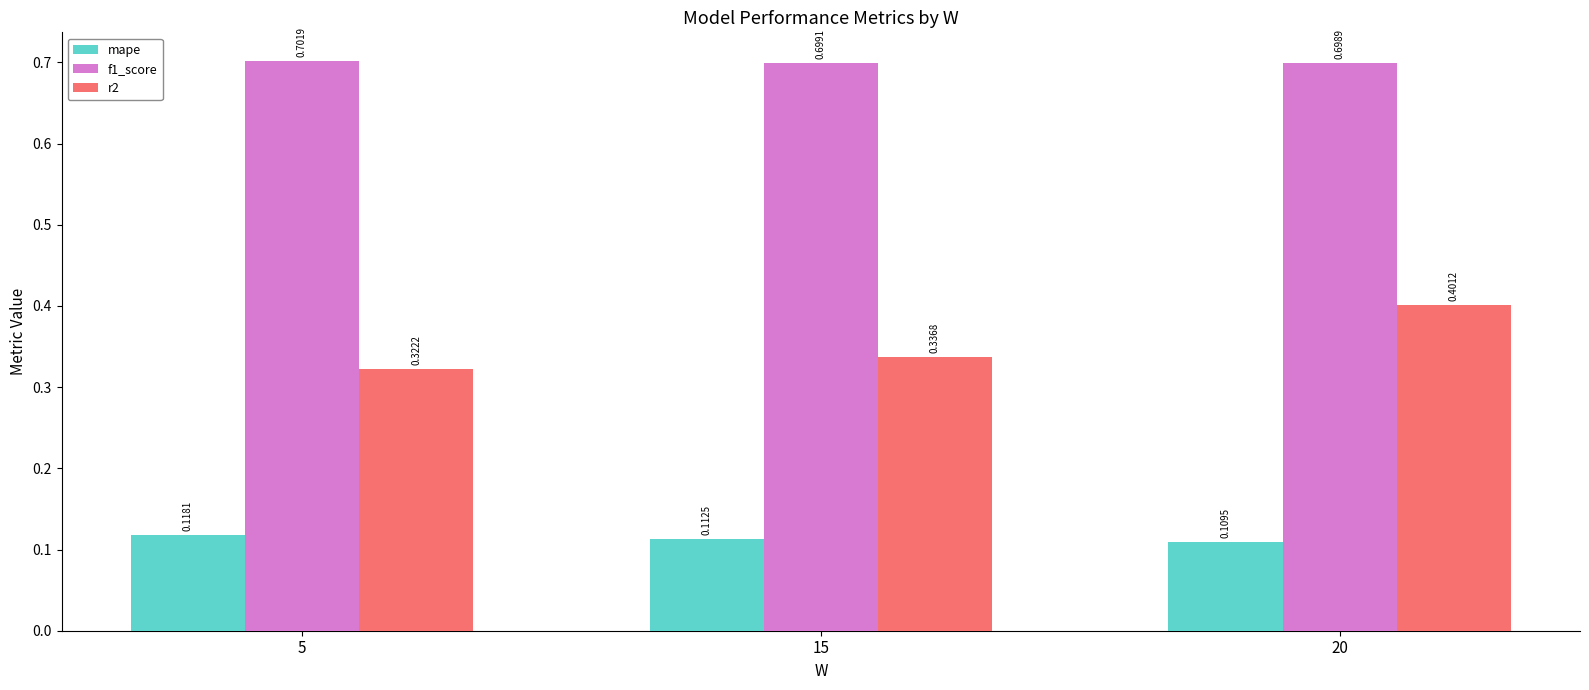

What is the greatest value displayed?

0.7